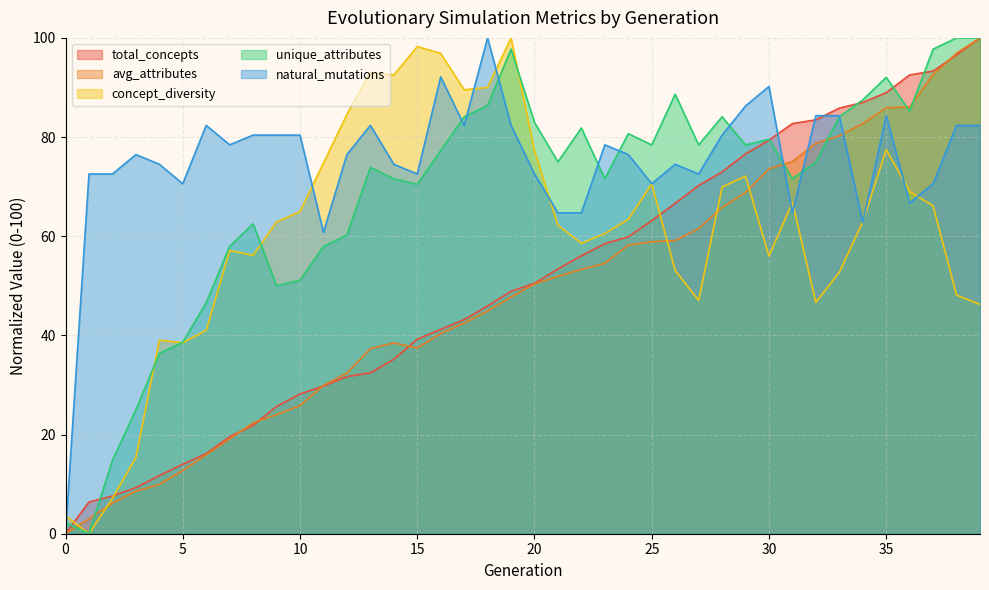

Between 32 and 36, which series saw the biggest shift?

concept_diversity